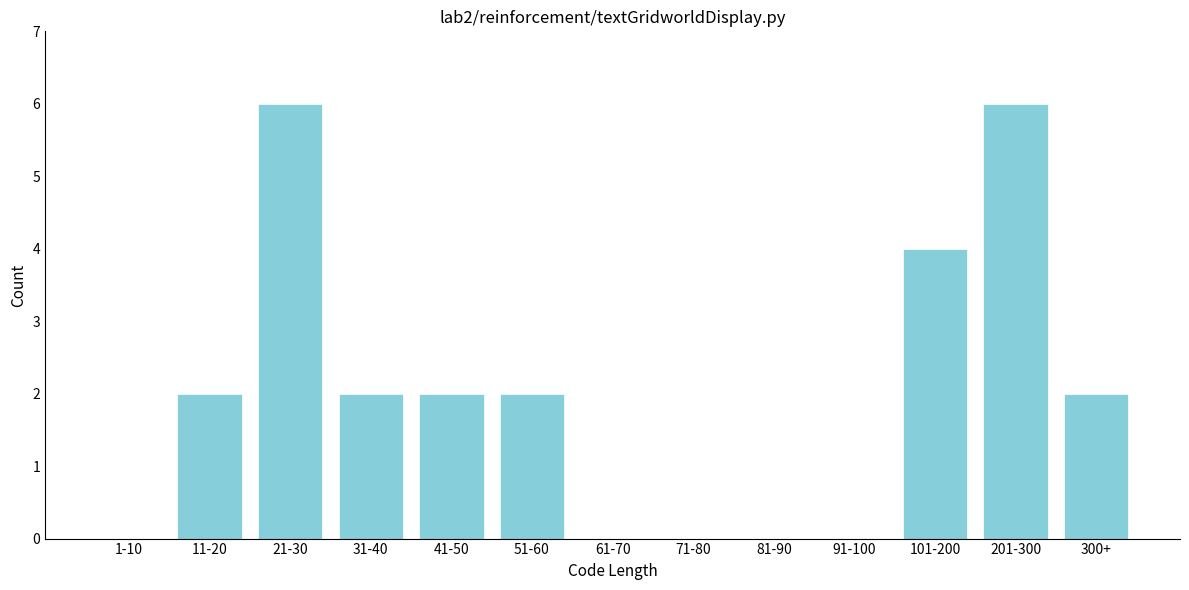

Reading left to right, what are all the values shown in this chart?

1-10=0	11-20=2	21-30=6	31-40=2	41-50=2	51-60=2	61-70=0	71-80=0	81-90=0	91-100=0	101-200=4	201-300=6	300+=2